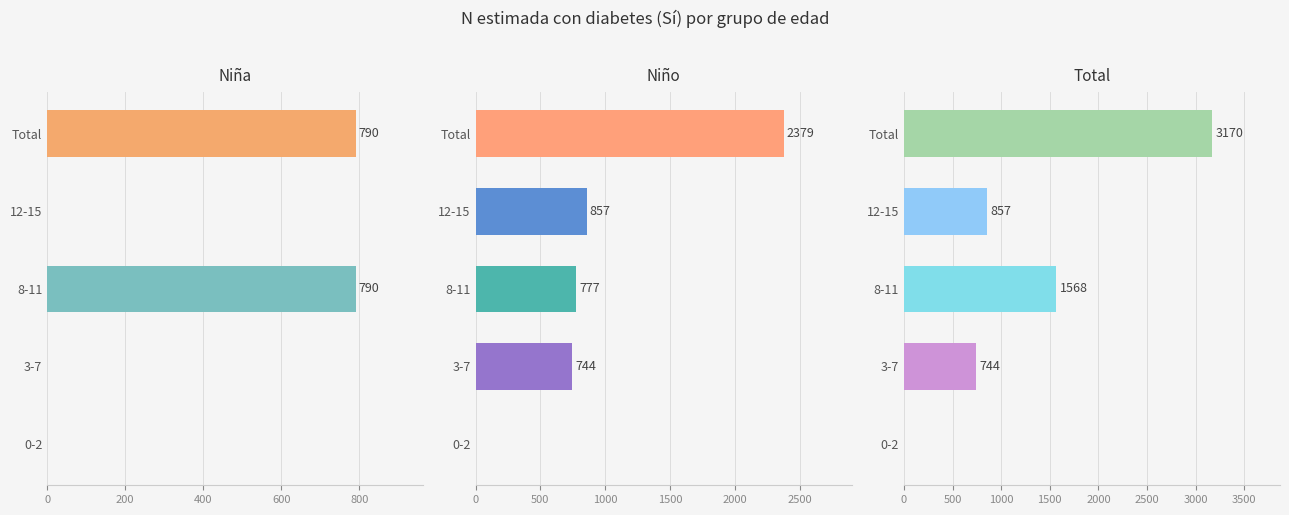

Is the value of Total at 8-11 greater than the value of Niña at Total?

Yes